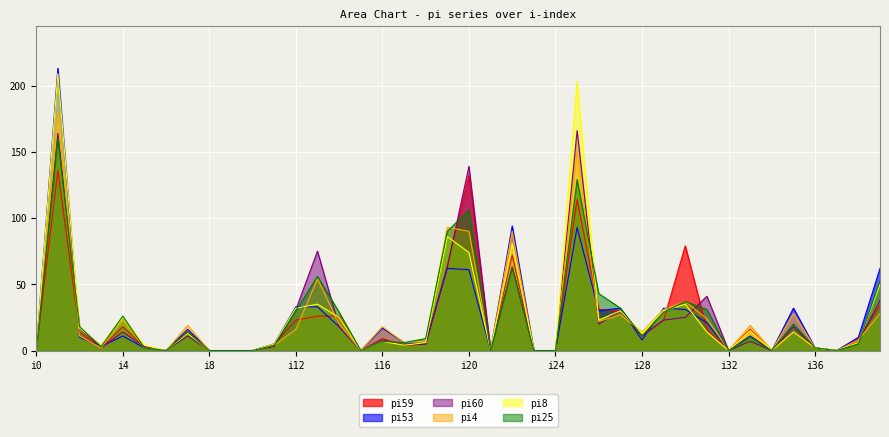

Which series has the largest total across all categories?

pi8